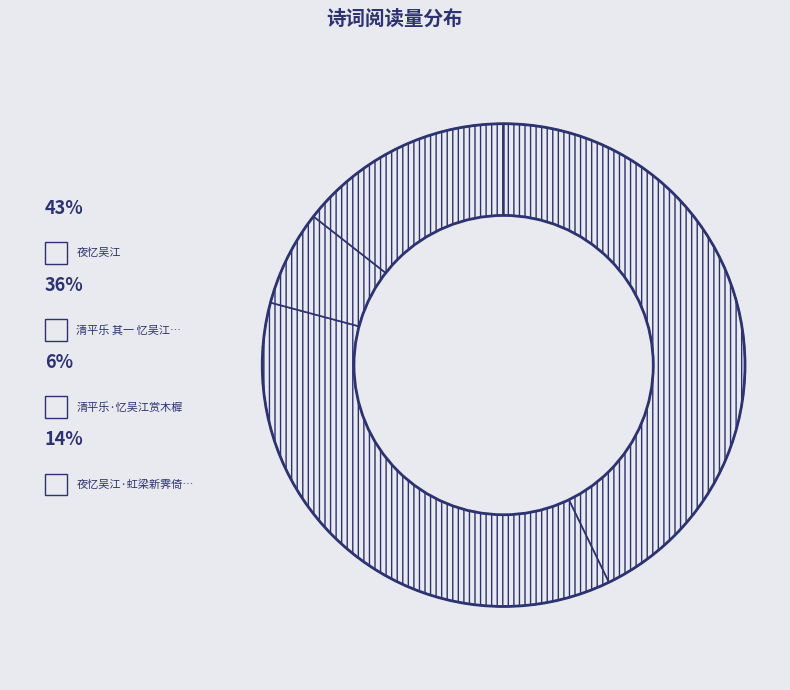

Count the number of slices in the pie.

4